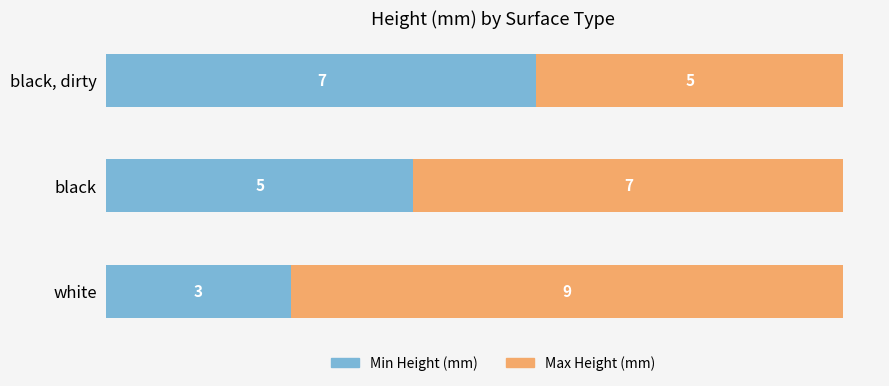

The value of Min Height (mm) at black, dirty is 7. True or false?

True